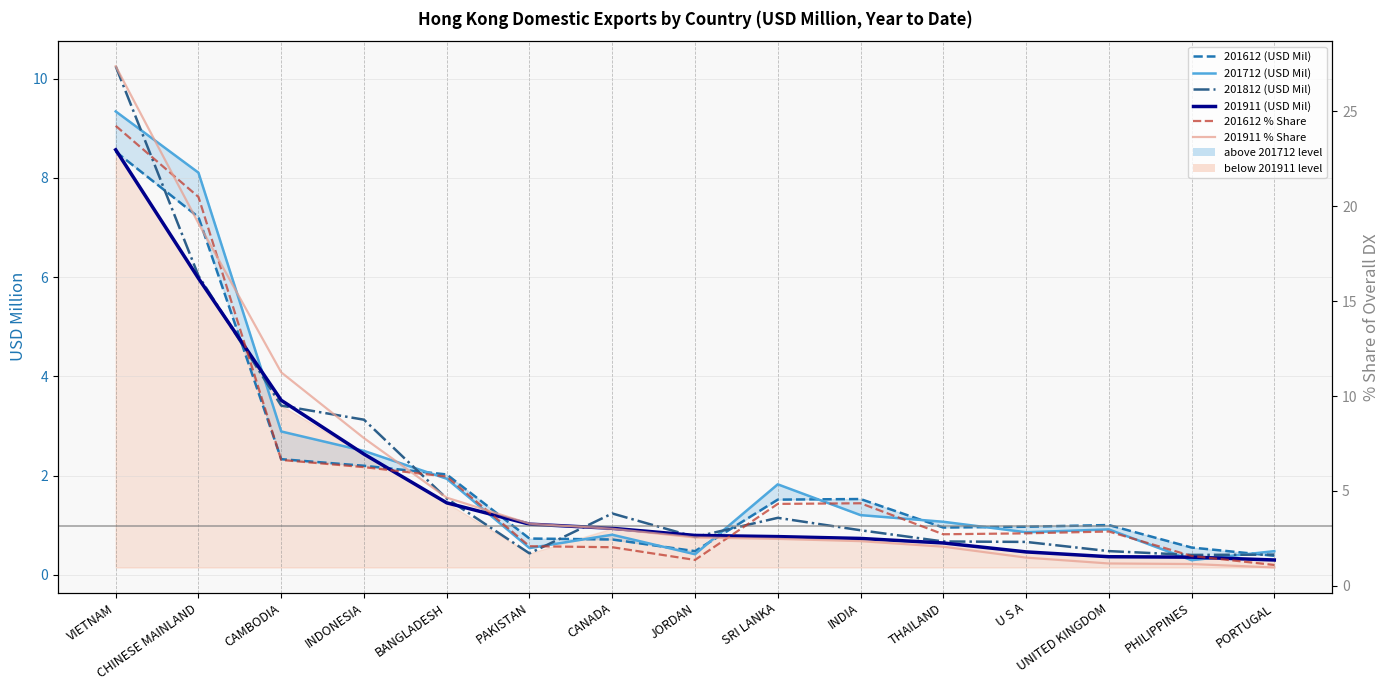

At how many categories does at least one series exceed 24?

1